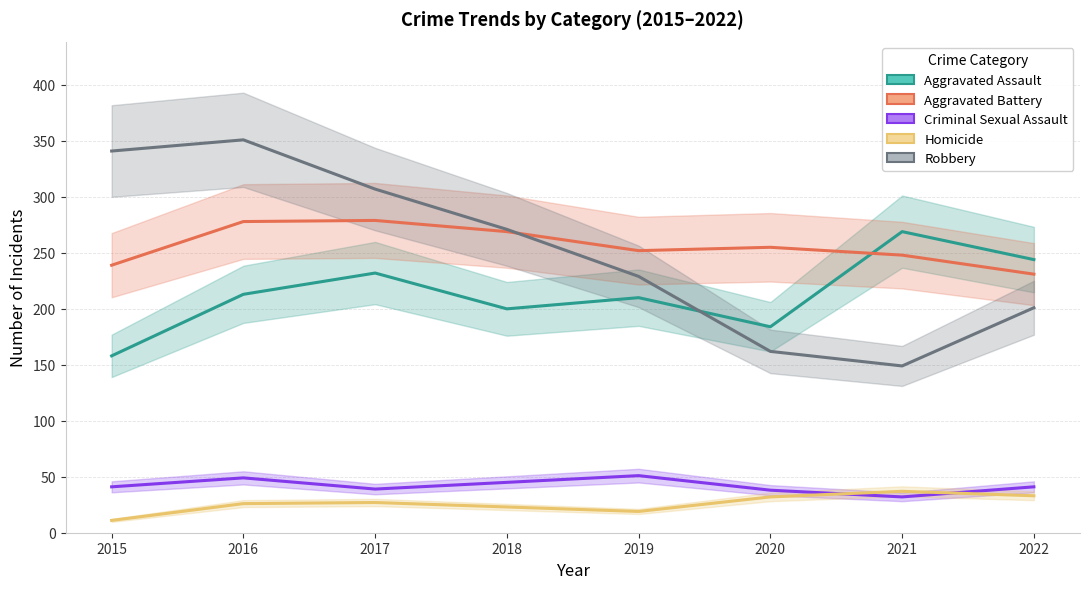

Between 2016 and 2021, which series saw the biggest shift?

Robbery